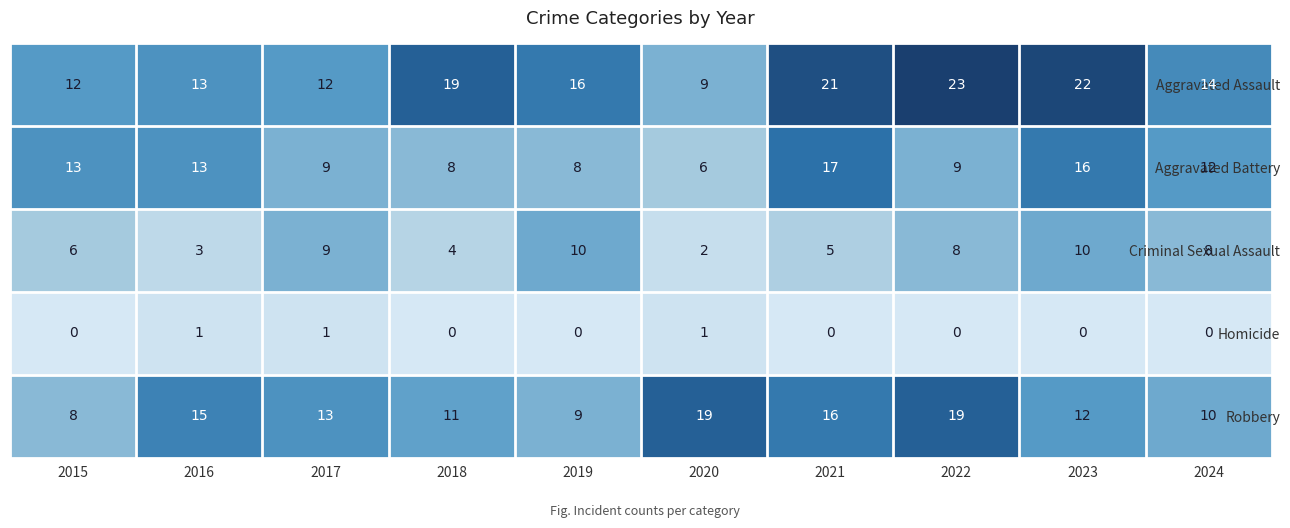

Which series has the largest range (max minus min)?

Aggravated Assault